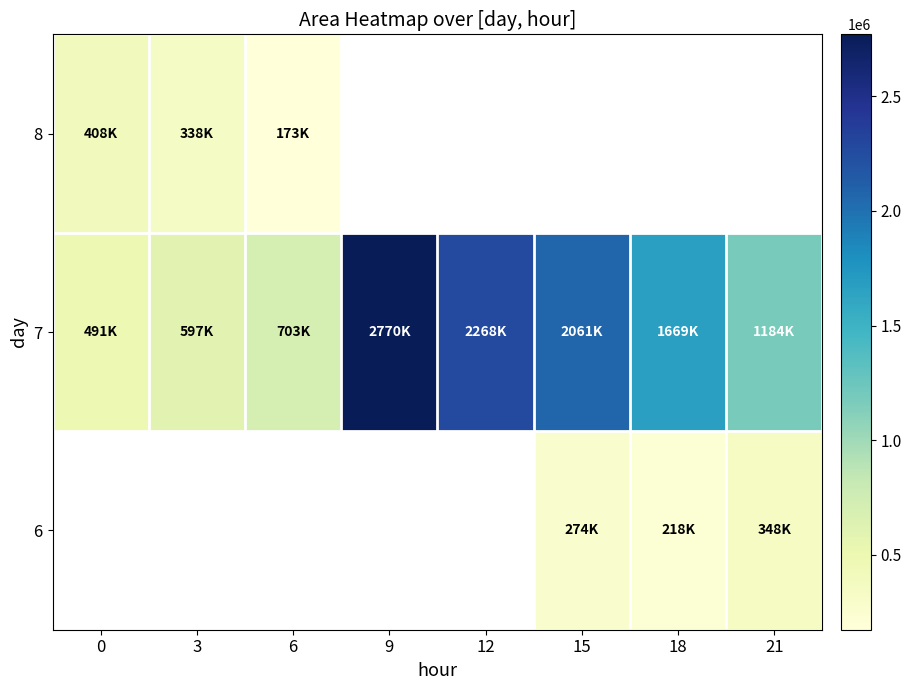

Count the number of categories in the chart.

8